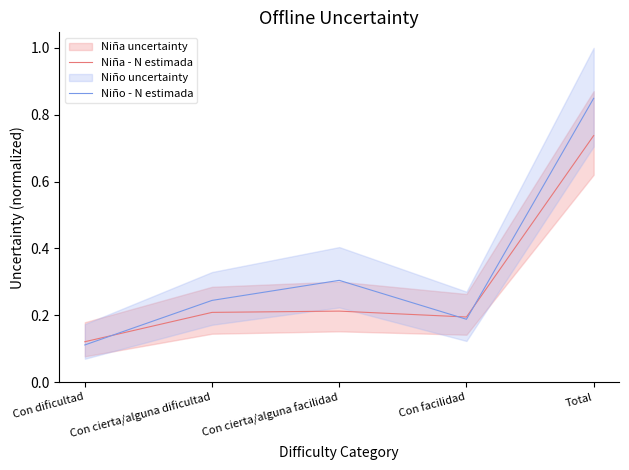

What is the sum of all Niño - N estimada values?

1.7